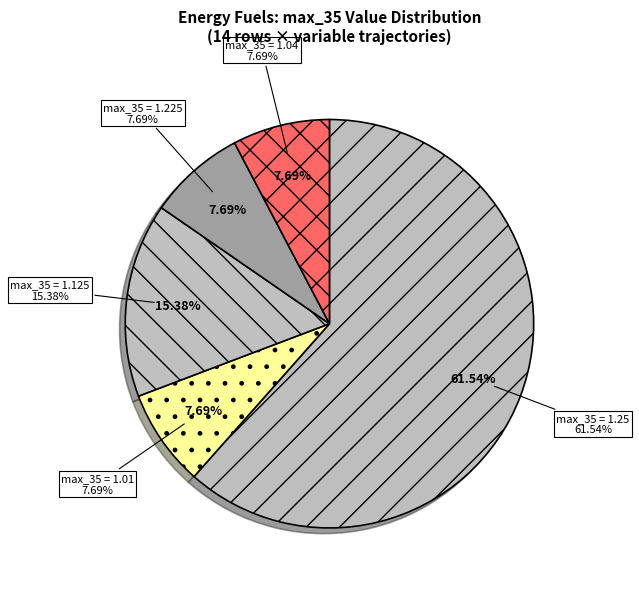

Does any single category account for the majority?

No